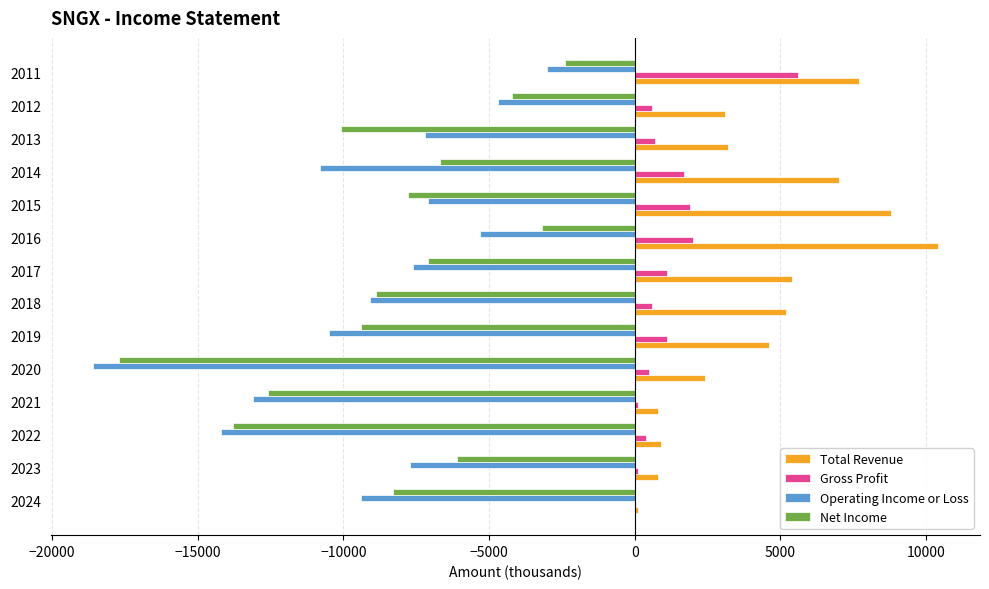

At which category is the sum across all series the highest?

2011